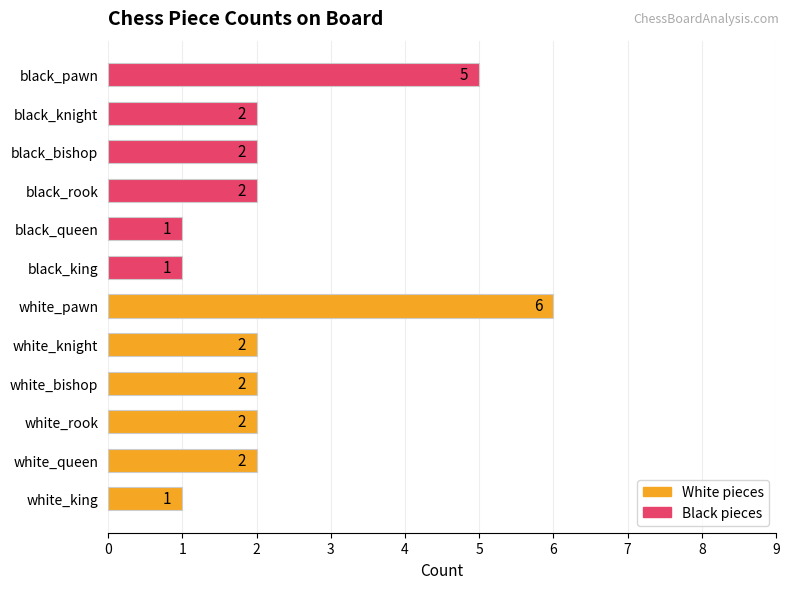

What is the change in value from white_king to black_pawn?

+4